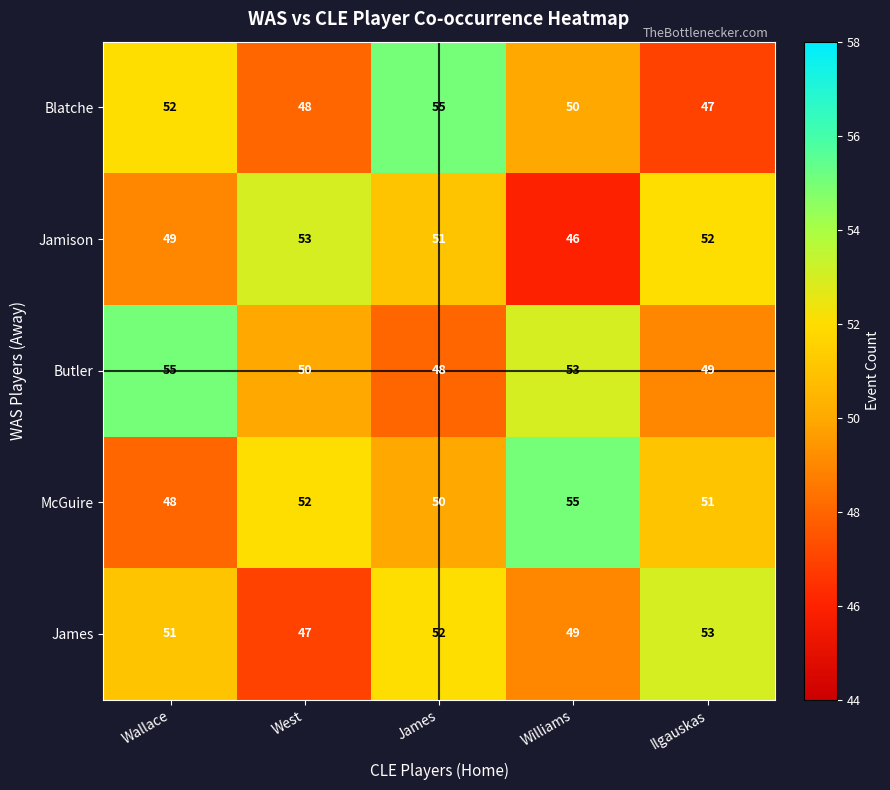

At which label does Jamison first exceed 51?

West